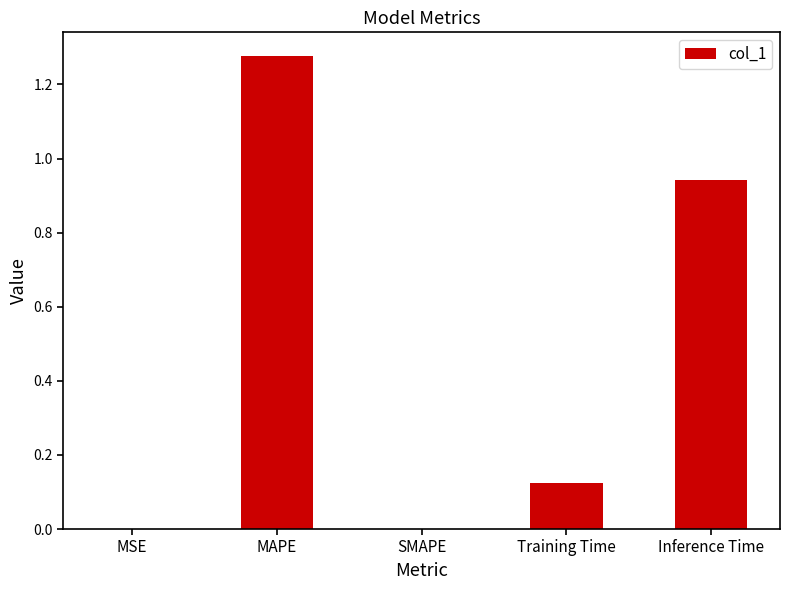

The value at SMAPE is -0.6. True or false?

False